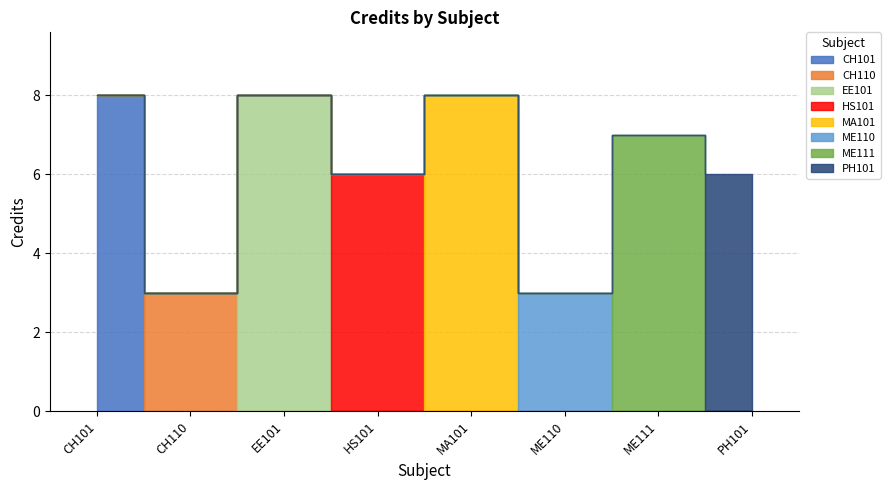

Read the value at HS101.

6